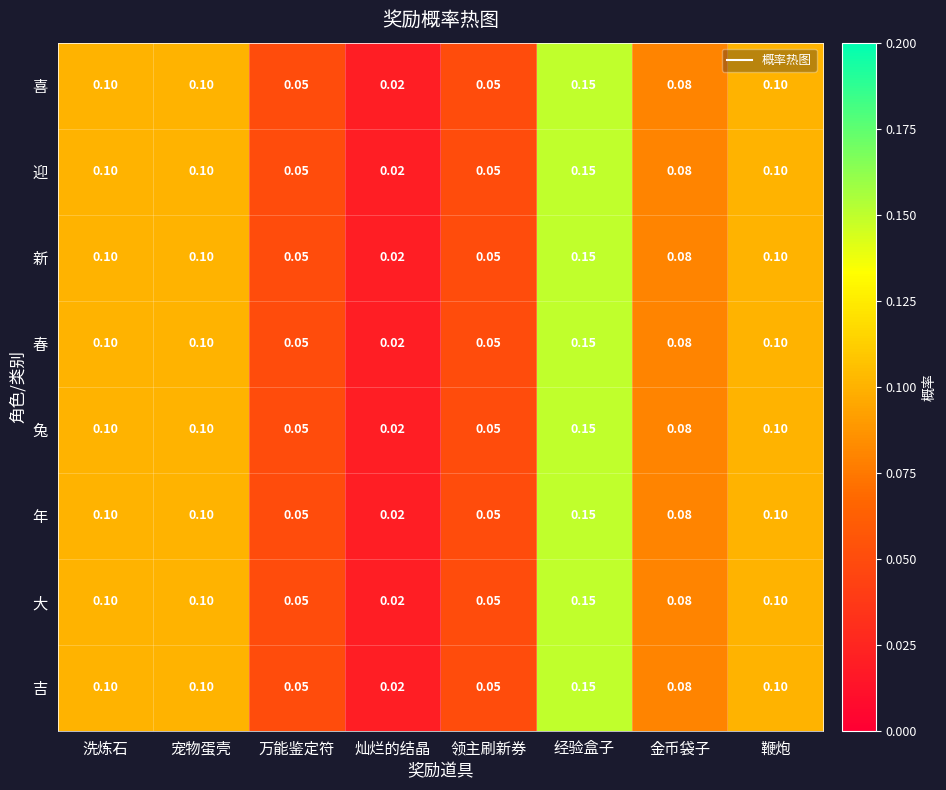

Which category has the highest value across all series?

经验盒子